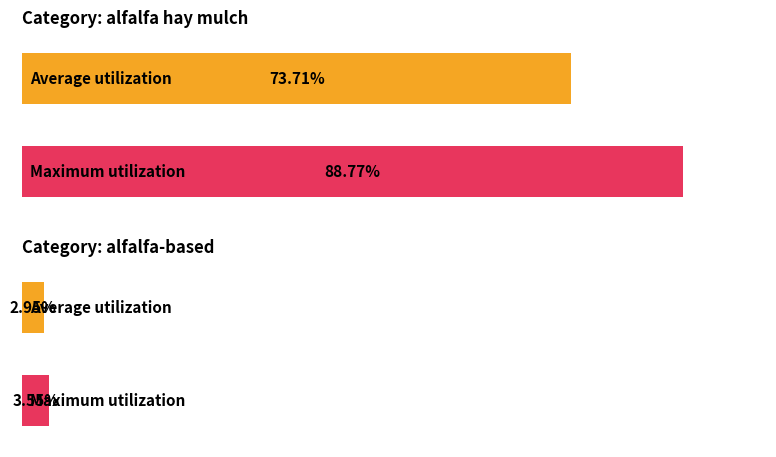

List the labels in order of Average value value, largest first.

0, 1